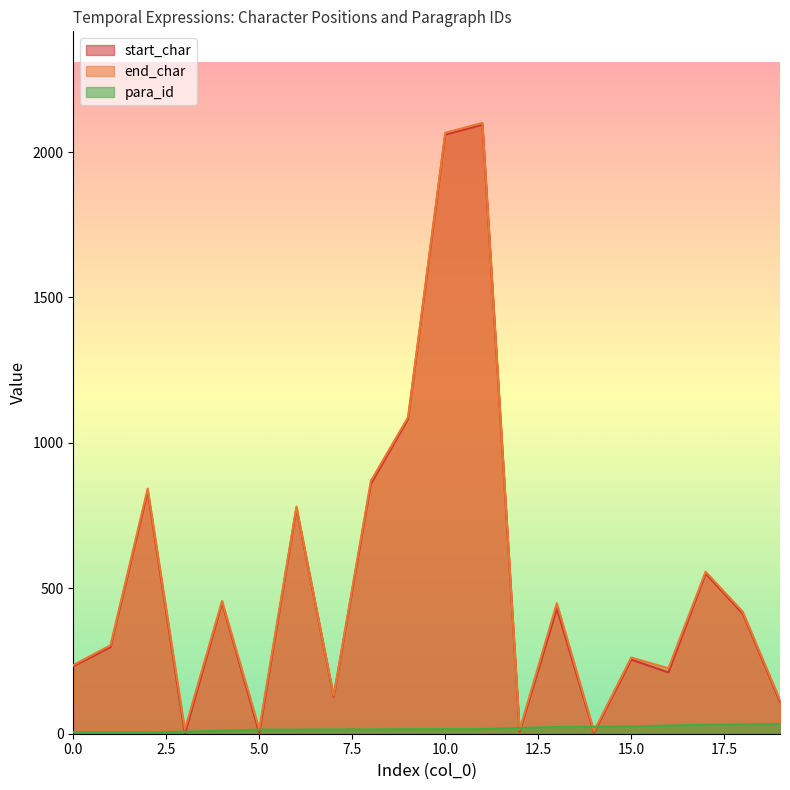

Which series ends up on top after the final intersection of para_id and start_char?

start_char